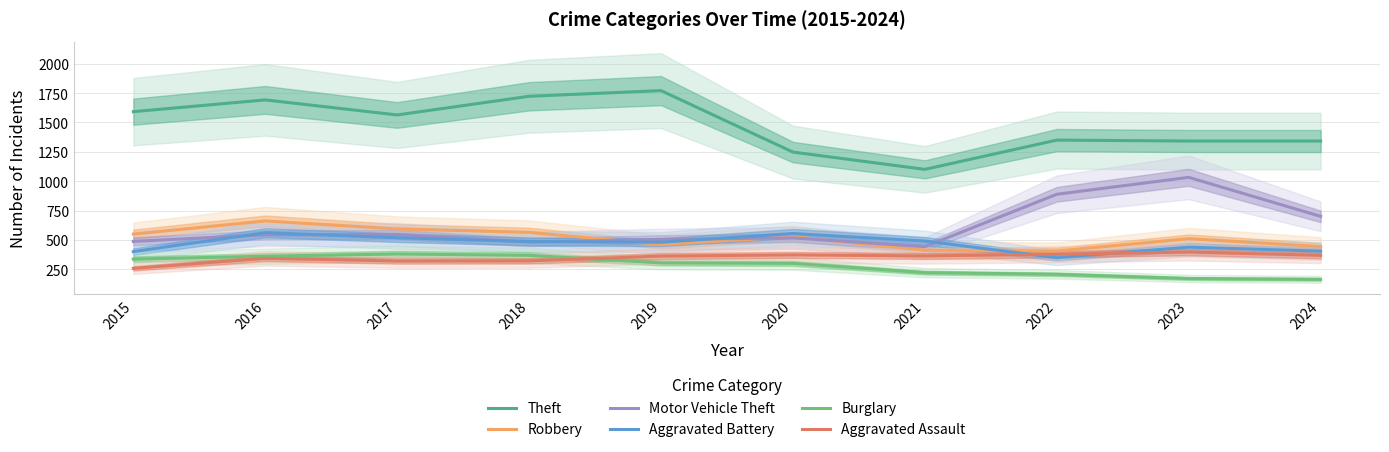

Where is the first local maximum for Motor Vehicle Theft?

2017